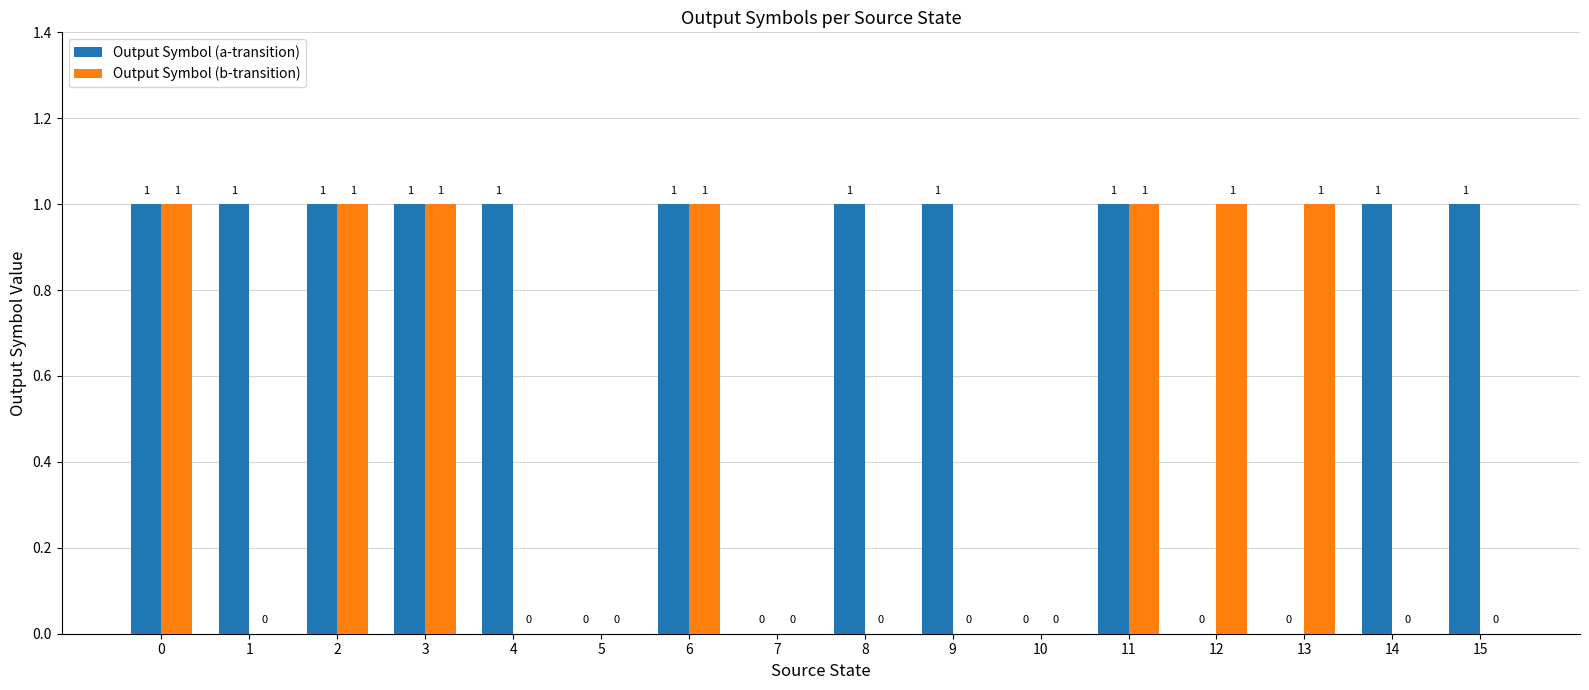

Which series changed the most between 0 and 8?

Output Symbol (b-transition)